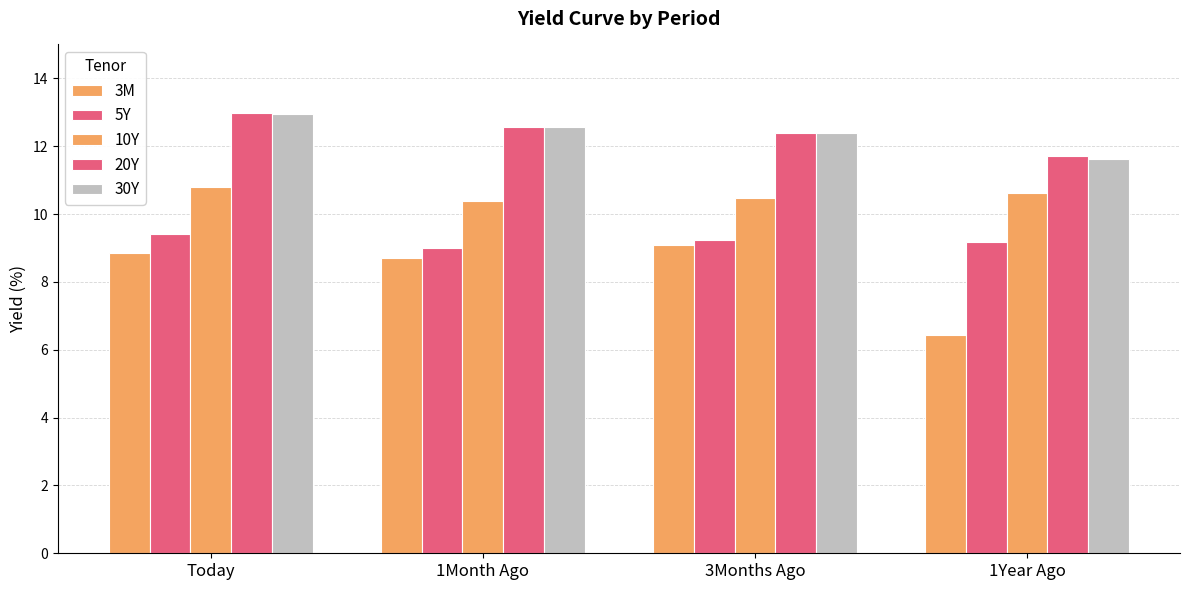

How many groups of bars are there?

4